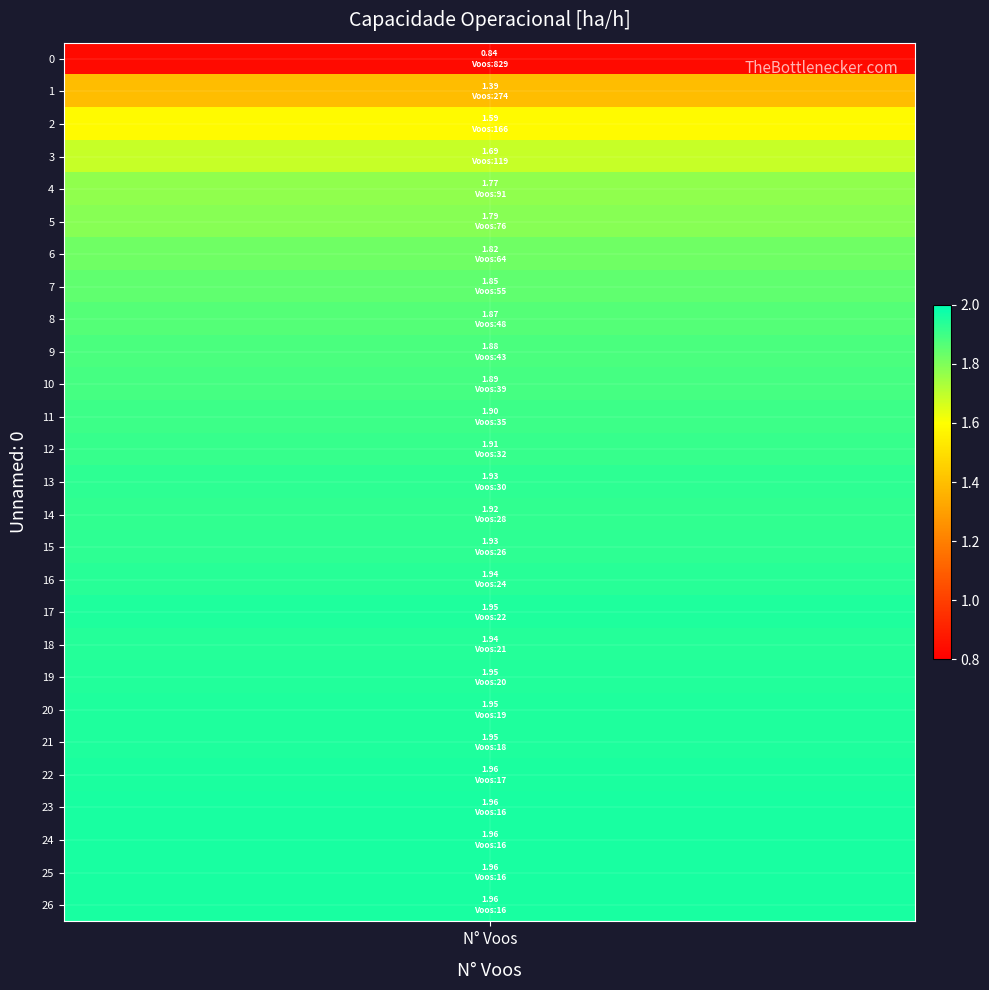

Which has a higher value, 5 or 1?

5